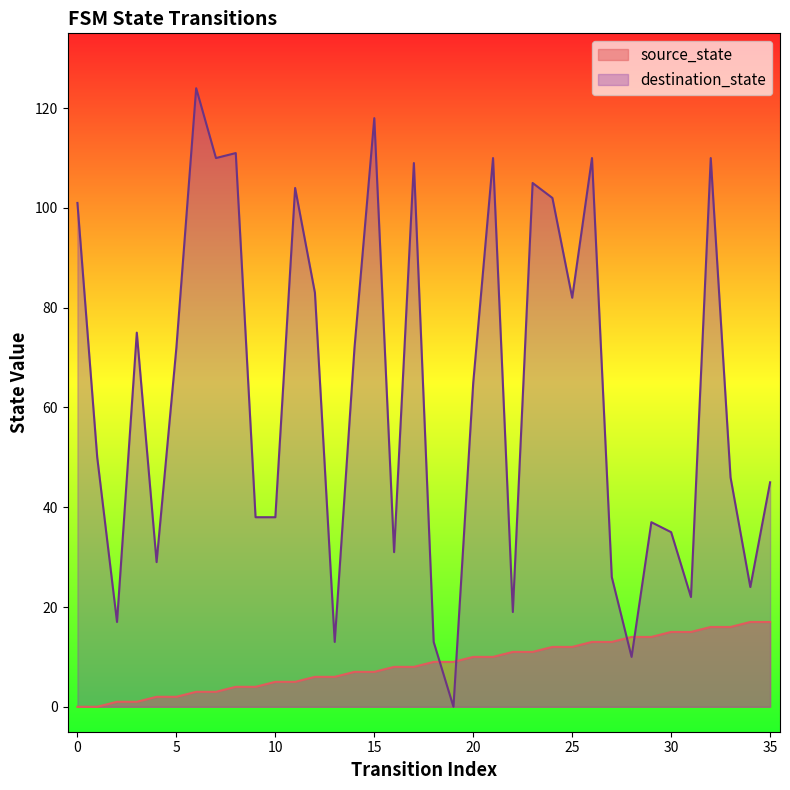

Where do source_state and destination_state first cross each other?

18 and 19